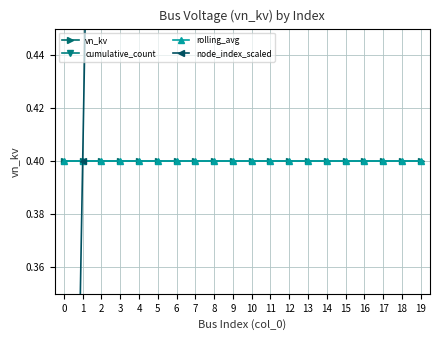

At how many categories does at least one series exceed 12?

8